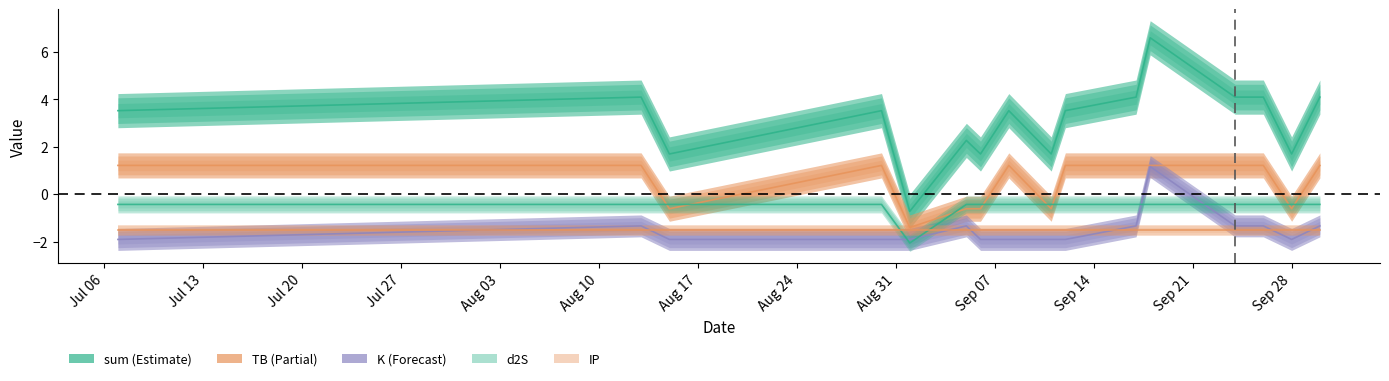

What is the average value of the K series?

-1.5